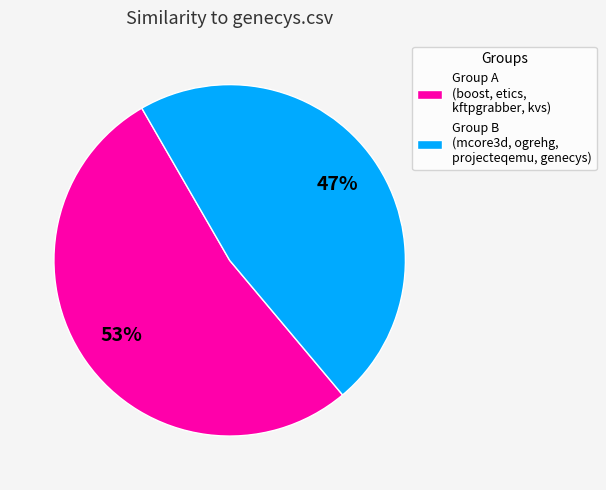

The Group B (mcore3d, ogrehg, projecteqemu, genecys) slice represents 47% of the pie. True or false?

True